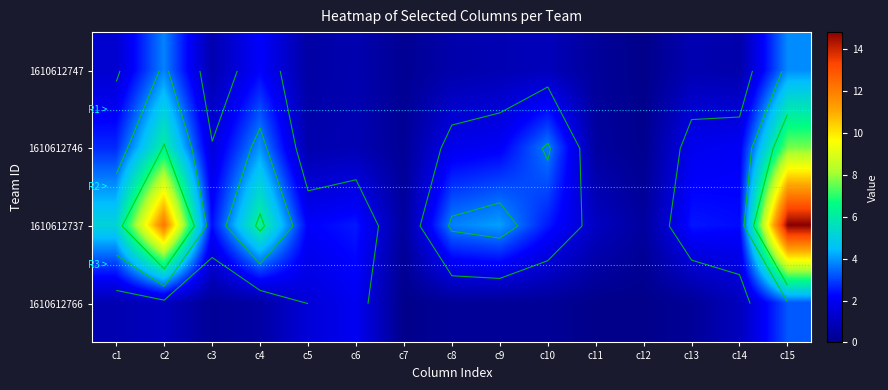

How many values in the 1610612746 series exceed 1?

10